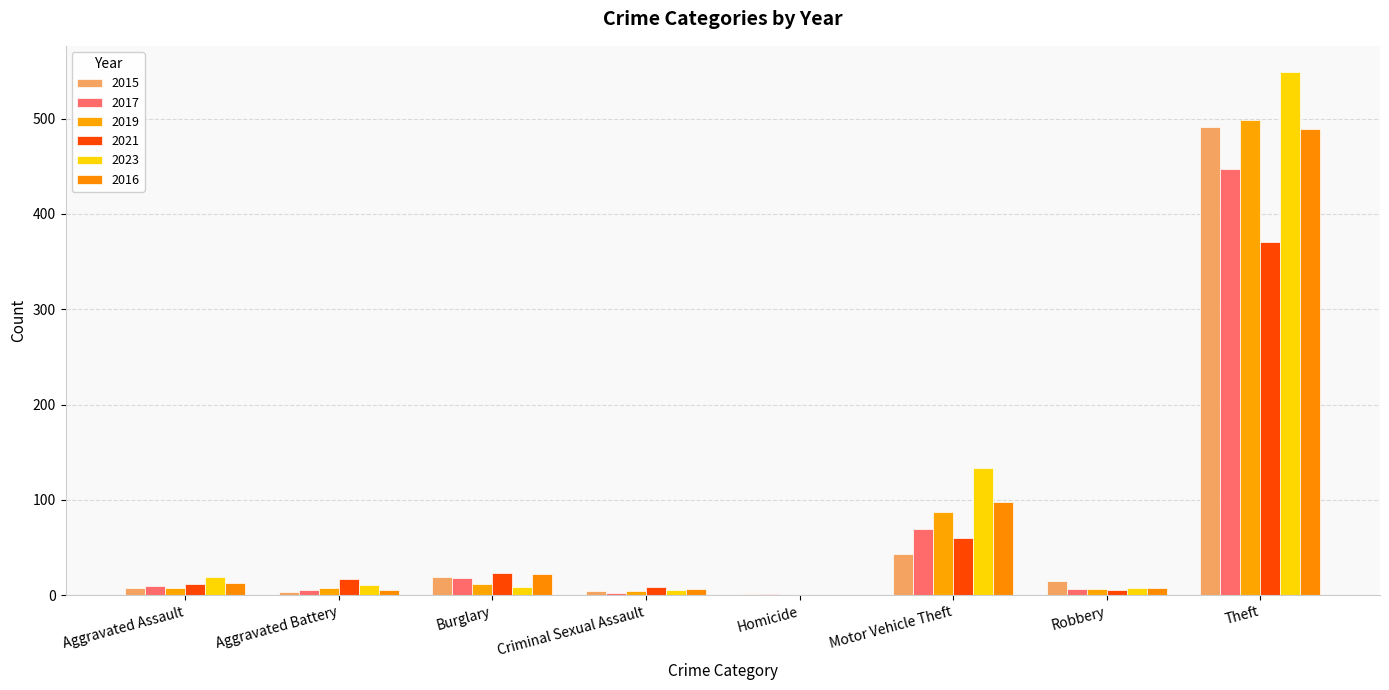

What is the label of the 1st bar from the left?

Aggravated Assault